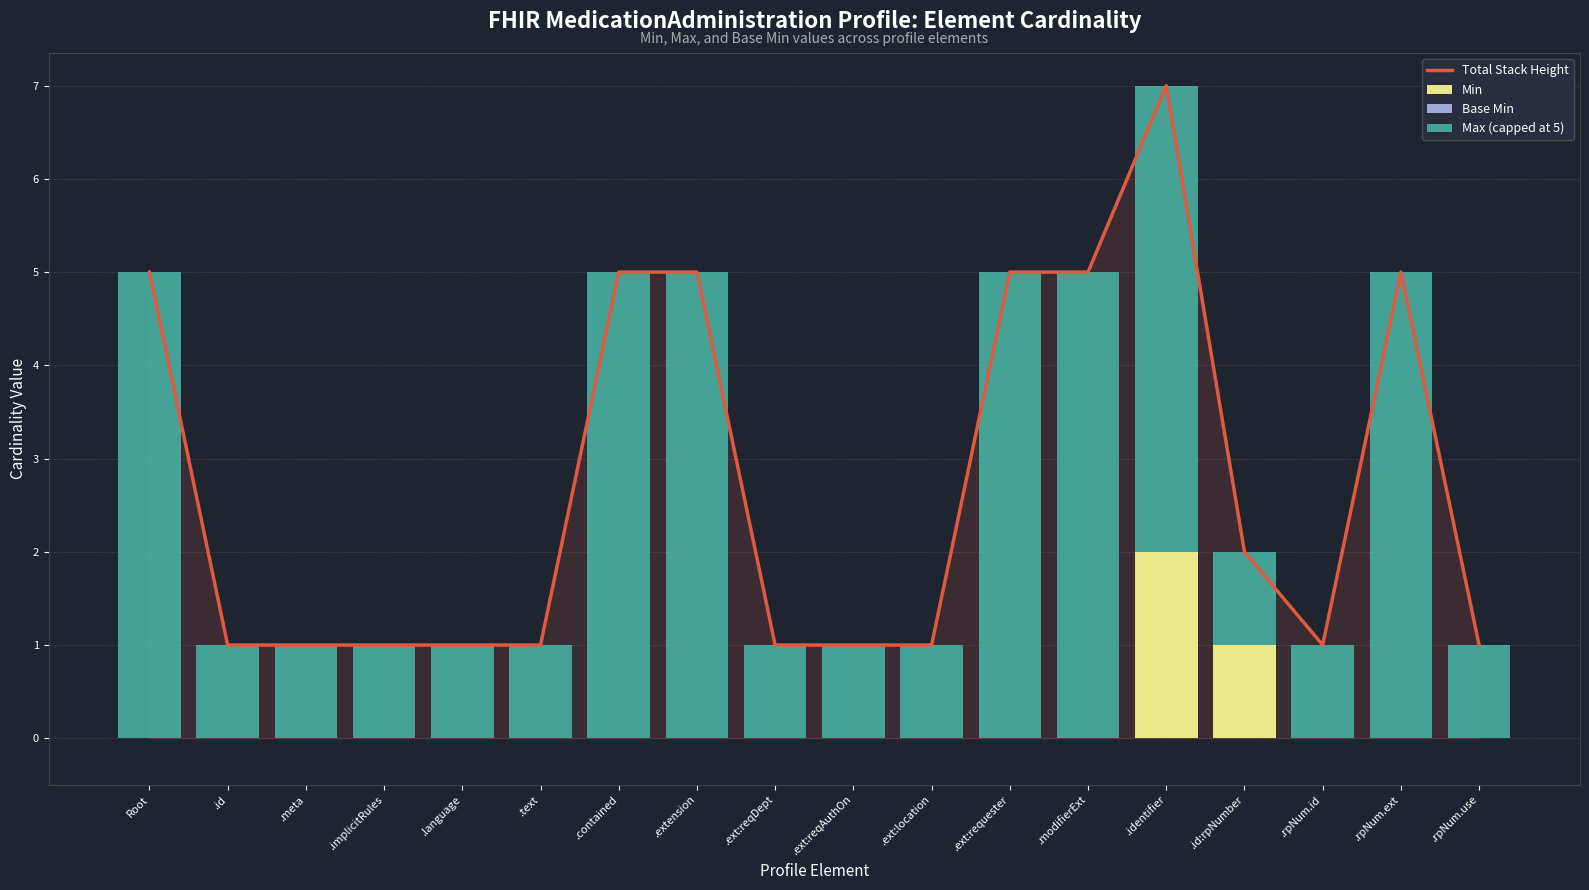

Does the chart contain any negative values?

No